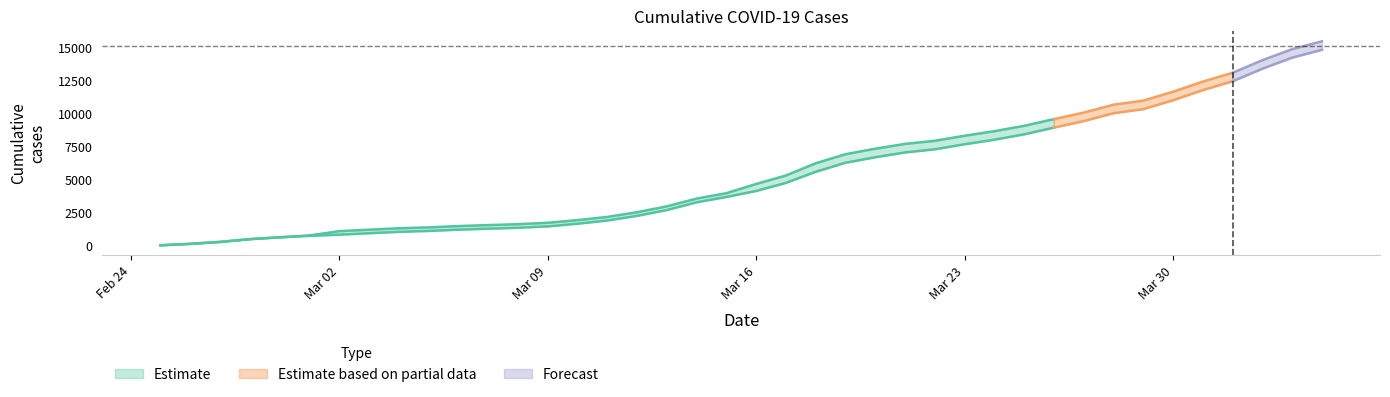

Reading left to right, list all the values displayed in this chart.

CH: 72	178	326	534	674	813	1136	1246	1355	1420	1520	1595	1663	1768	1970	2211	2564	3010	3596	4000	4697	5337	6260	6944	7359	7722	7958	8337	8682	9087	9595	10086	10681	10990	11661	12427	13090	14041	14876	15470
GE: 72	178	326	534	674	783	871	980	1087	1152	1249	1324	1392	1497	1699	1940	2293	2729	3315	3719	4170	4780	5618	6302	6717	7080	7316	7695	8040	8445	8953	9444	10039	10348	11019	11785	12448	13399	14234	14828